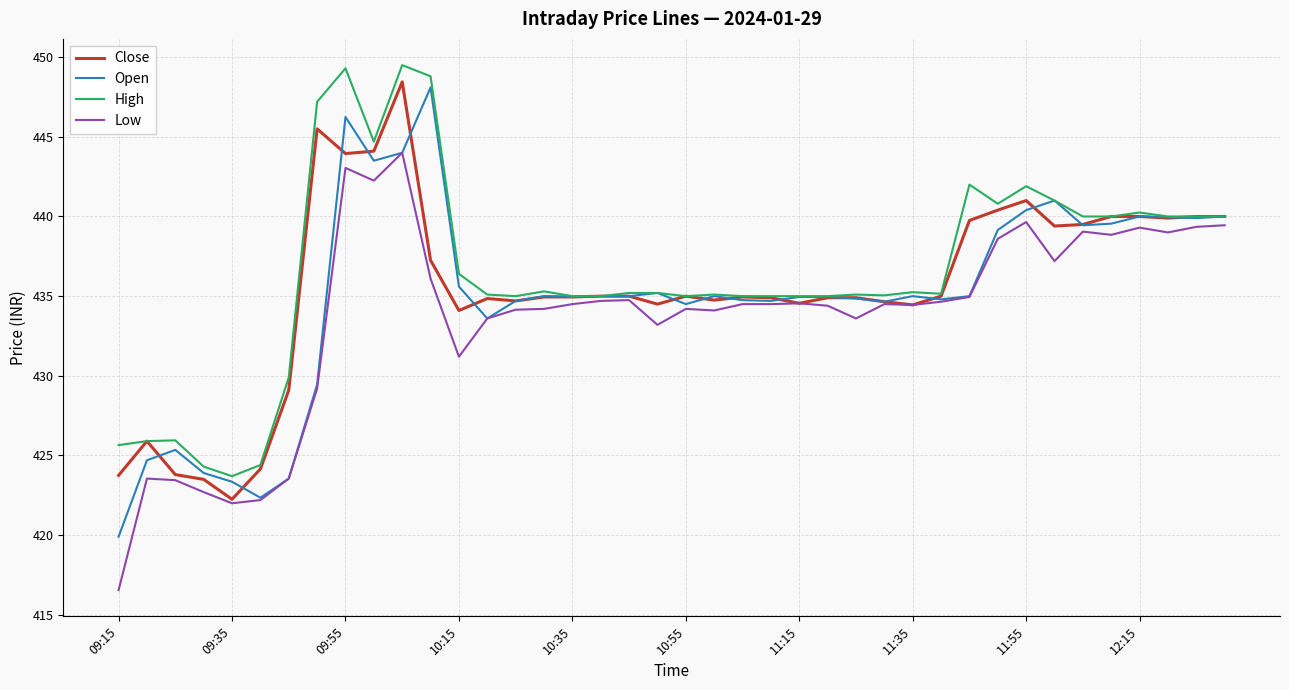

How many lines are shown in the chart?

4